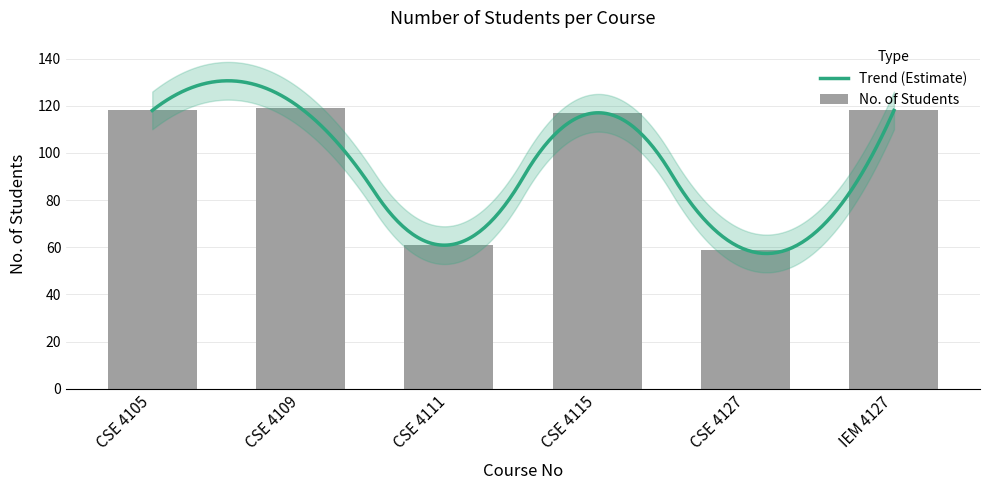

What is the label of the 1st bar from the left?

CSE 4105